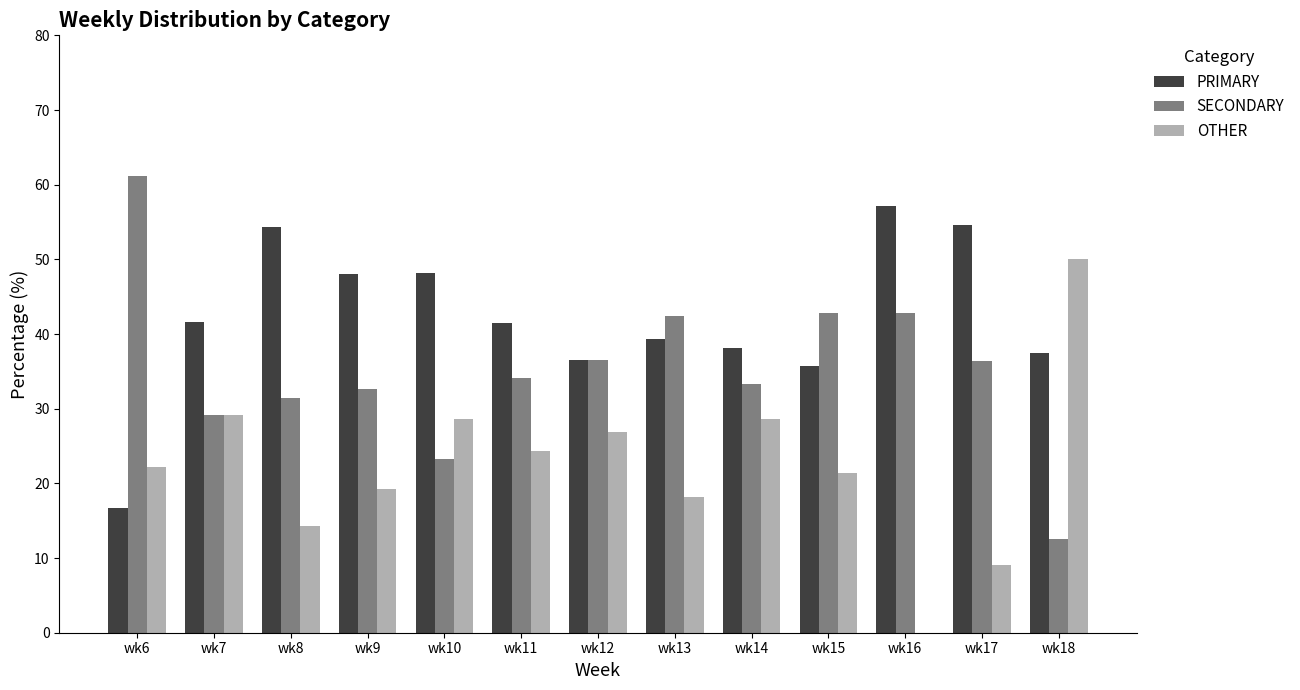

Which category has the highest value in the OTHER series?

wk18